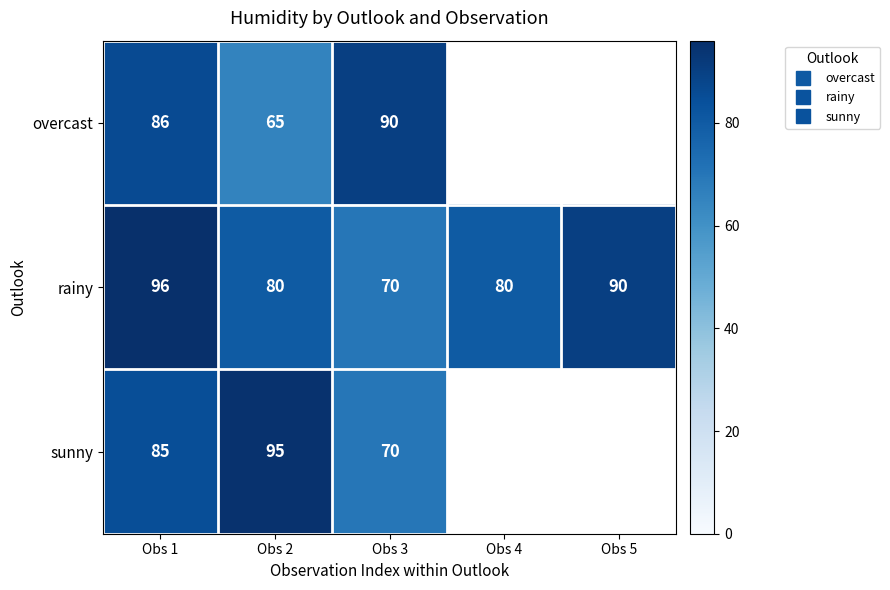

Which series has the largest total across all categories?

rainy